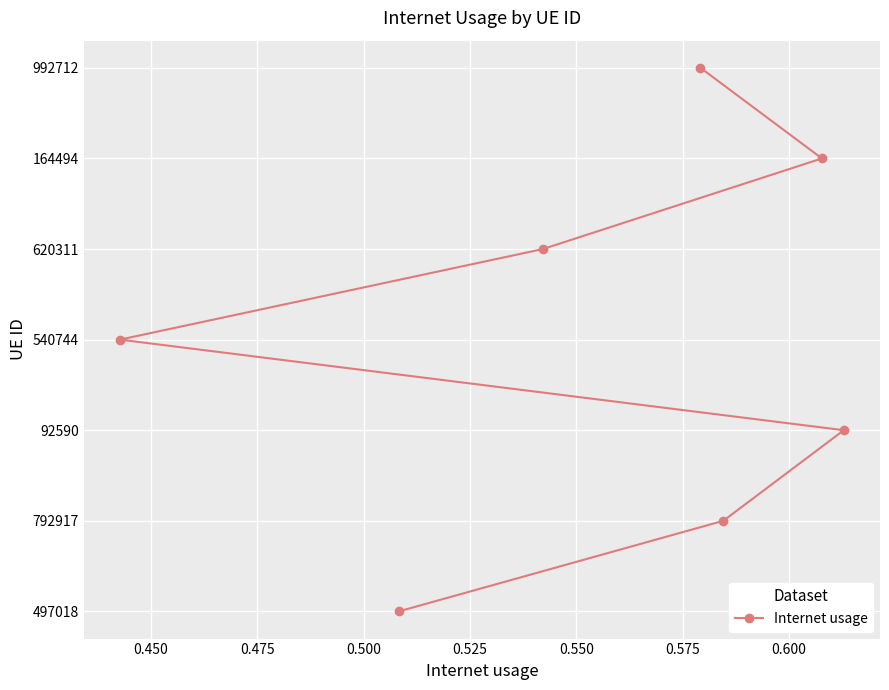

Does the chart display data point markers on the line(s)?

Yes